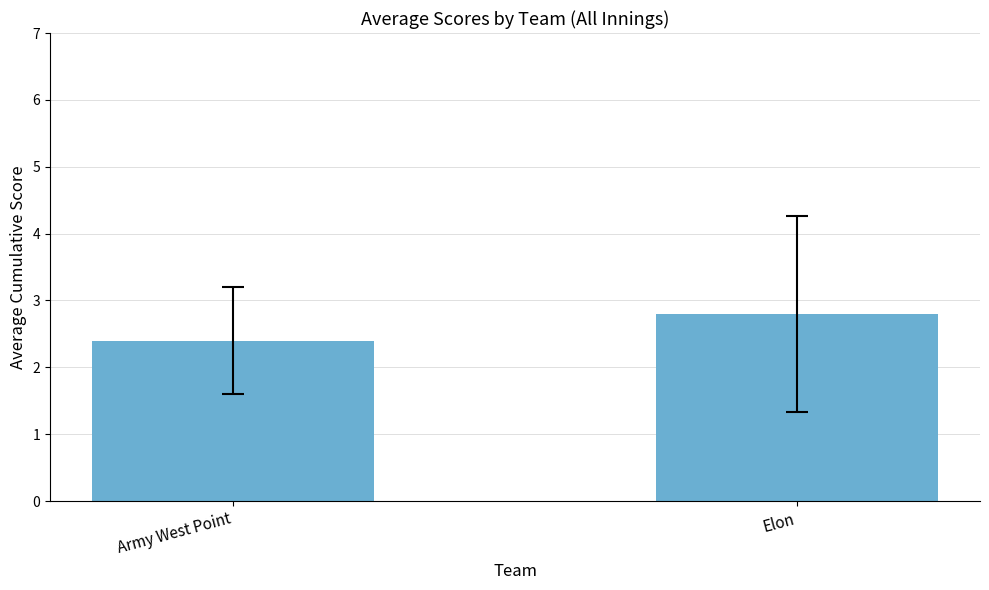

Does the chart contain stacked bars?

No